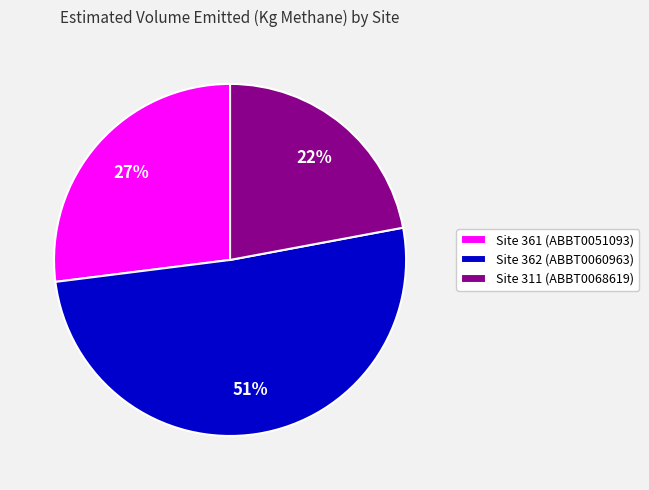

Is the sum of Site 362 (ABBT0060963) and Site 311 (ABBT0068619) greater than half?

Yes